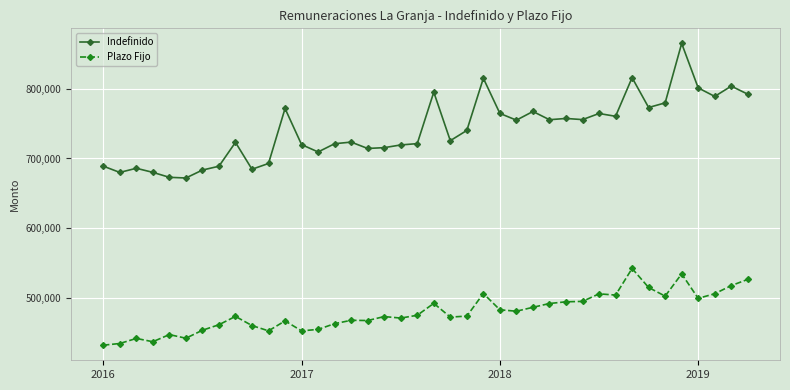

Which series has the widest spread of values?

Indefinido